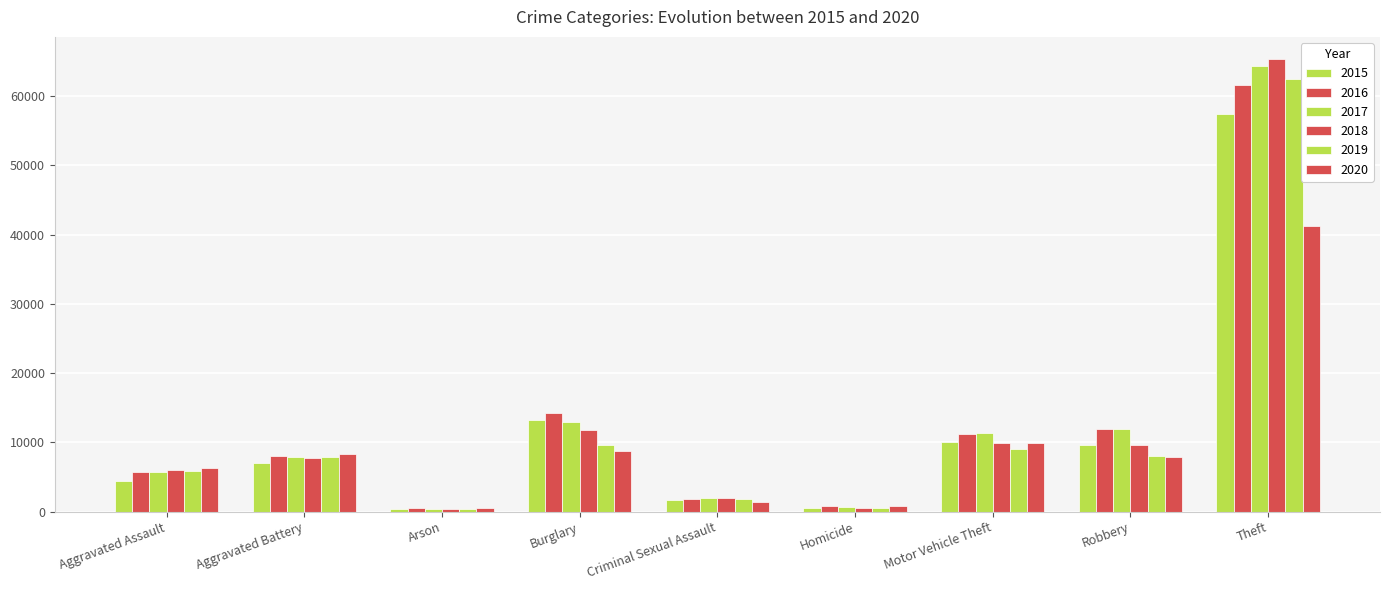

Are the bars horizontal?

No